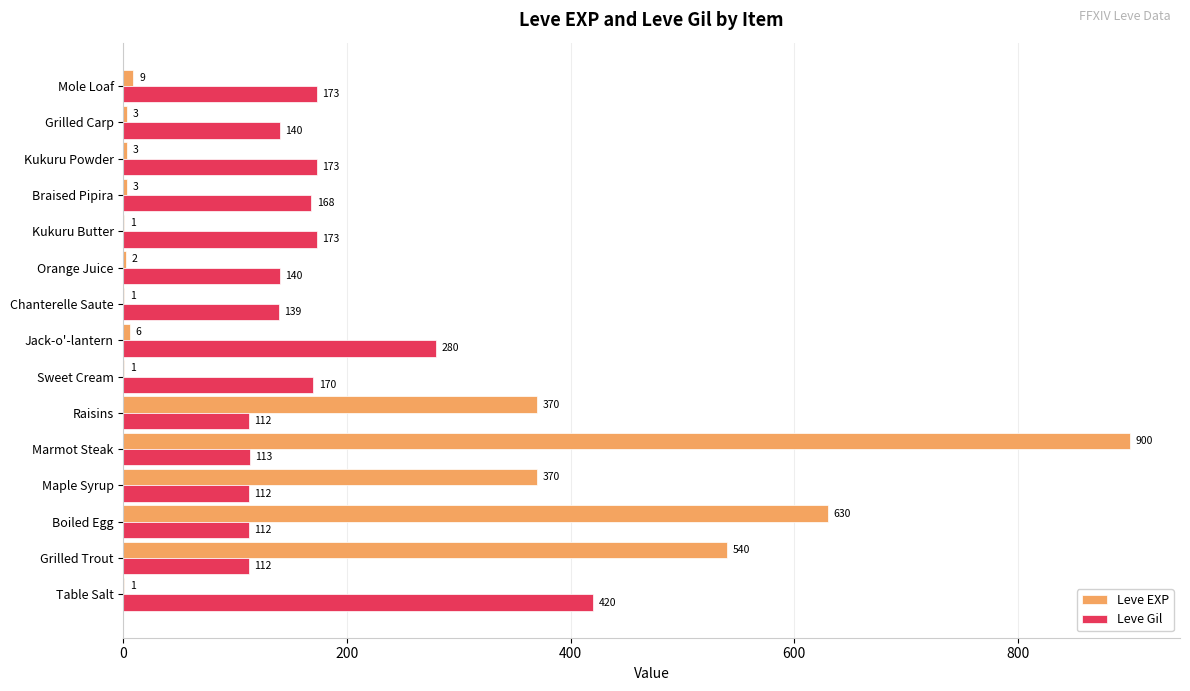

At which category does the chart reach its peak across all series?

Marmot Steak